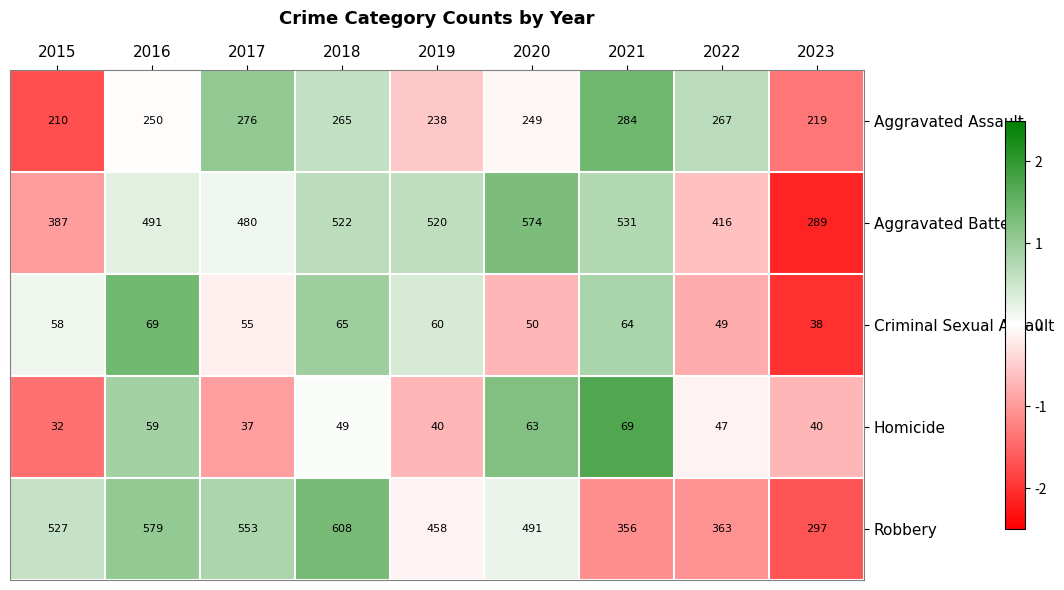

What is the lowest value of the Robbery series?

297